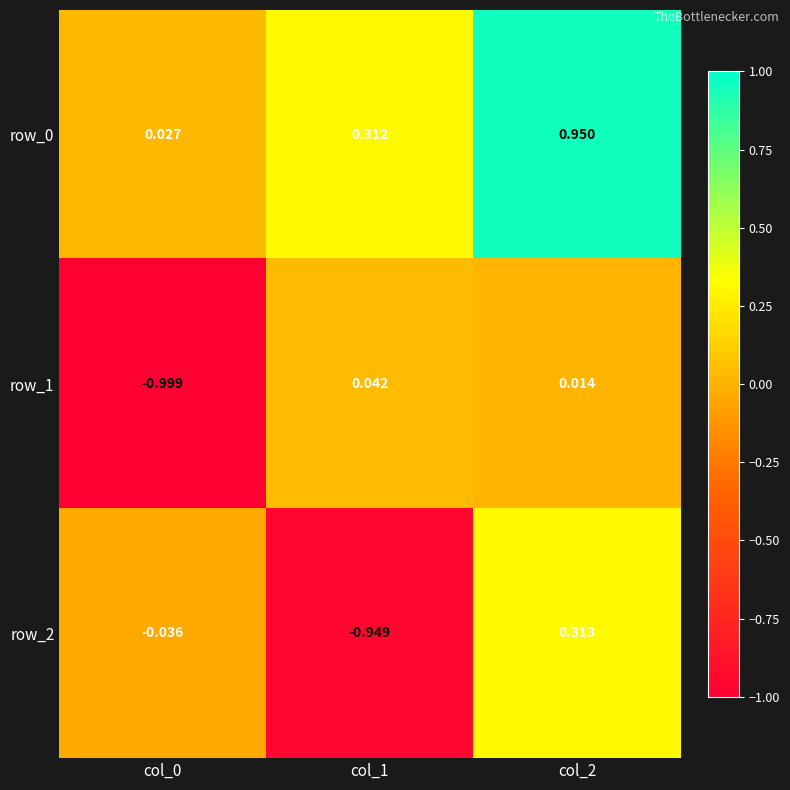

At which label is row_1 closest to 0?

col_2